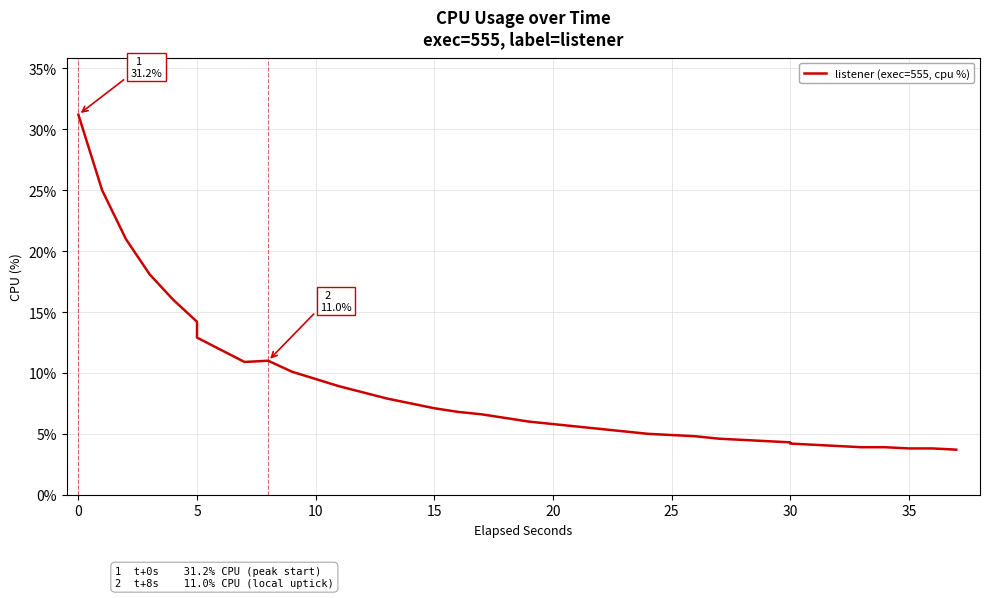

How many data points are less than 6?

19